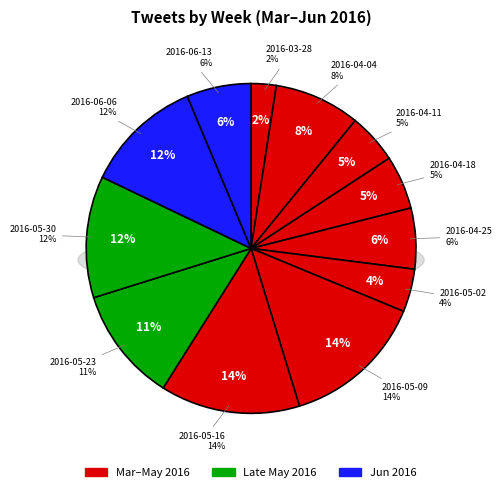

Does any single category account for the majority?

No